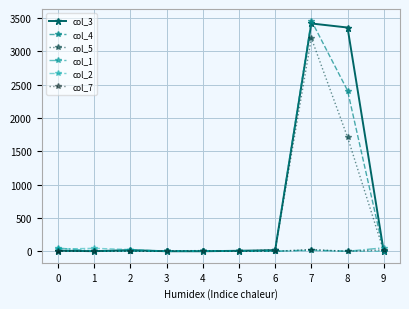

How many lines are shown in the chart?

6